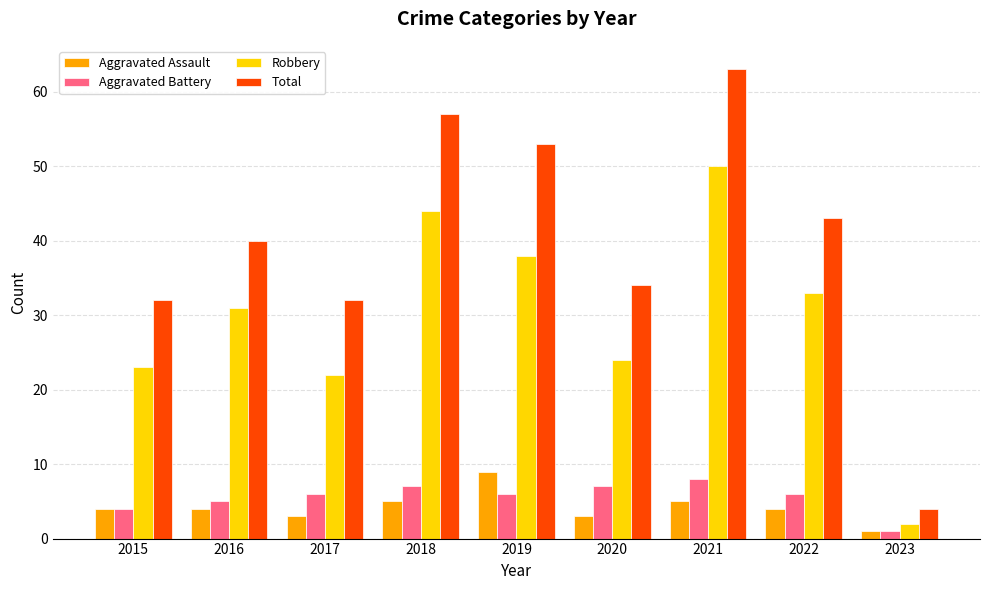

Rank the series by their maximum value, from highest to lowest.

Total, Robbery, Aggravated Assault, Aggravated Battery